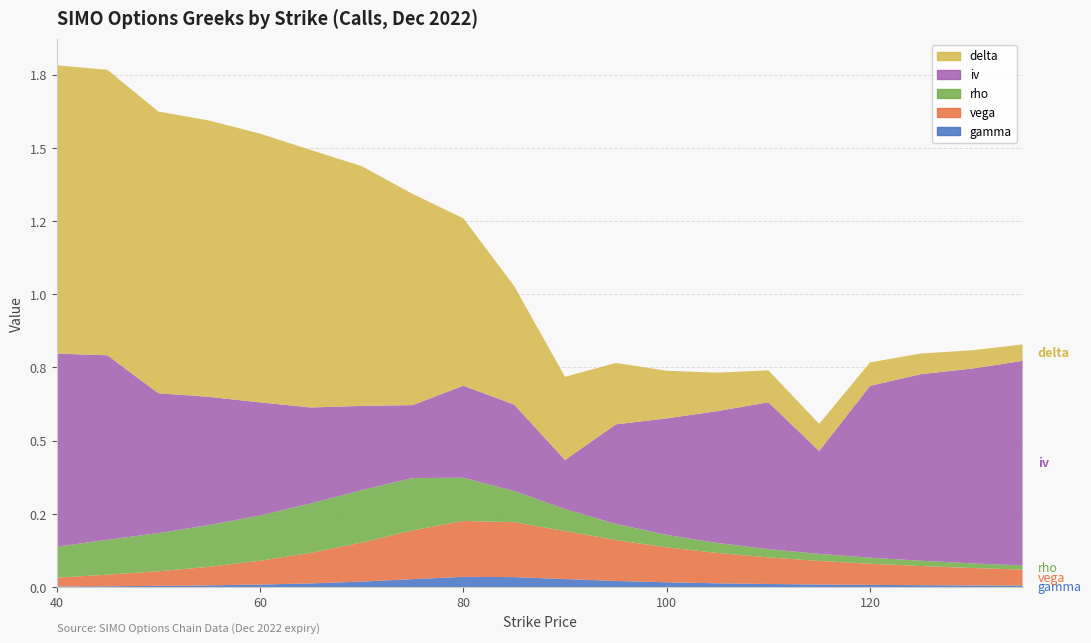

Reading left to right, what are all the values shown in this chart?

vega: 40=0.0	45=0.0	50=0.1	55=0.1	60=0.1	65=0.1	70=0.1	75=0.2	80=0.2	85=0.2	90=0.2	95=0.1	100=0.1	105=0.1	110=0.1	115=0.1	120=0.1	125=0.1	130=0.1	135=0.1
gamma: 40=0.0	45=0.0	50=0.0	55=0.0	60=0.0	65=0.0	70=0.0	75=0.0	80=0.0	85=0.0	90=0.0	95=0.0	100=0.0	105=0.0	110=0.0	115=0.0	120=0.0	125=0.0	130=0.0	135=0.0
iv: 40=0.7	45=0.6	50=0.5	55=0.4	60=0.4	65=0.3	70=0.3	75=0.2	80=0.3	85=0.3	90=0.2	95=0.3	100=0.4	105=0.5	110=0.5	115=0.4	120=0.6	125=0.6	130=0.7	135=0.7
rho: 40=0.1	45=0.1	50=0.1	55=0.1	60=0.2	65=0.2	70=0.2	75=0.2	80=0.1	85=0.1	90=0.1	95=0.1	100=0.0	105=0.0	110=0.0	115=0.0	120=0.0	125=0.0	130=0.0	135=0.0
delta: 40=1.0	45=1.0	50=1.0	55=0.9	60=0.9	65=0.9	70=0.8	75=0.7	80=0.6	85=0.4	90=0.3	95=0.2	100=0.2	105=0.1	110=0.1	115=0.1	120=0.1	125=0.1	130=0.1	135=0.1